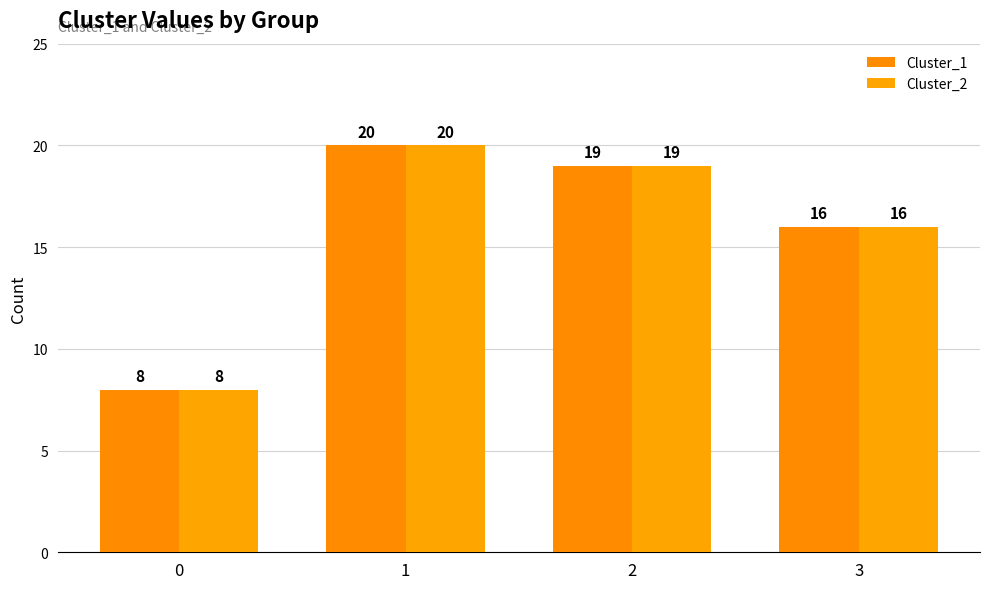

What is the difference between the maximum and minimum values in the Cluster_1 series?

12